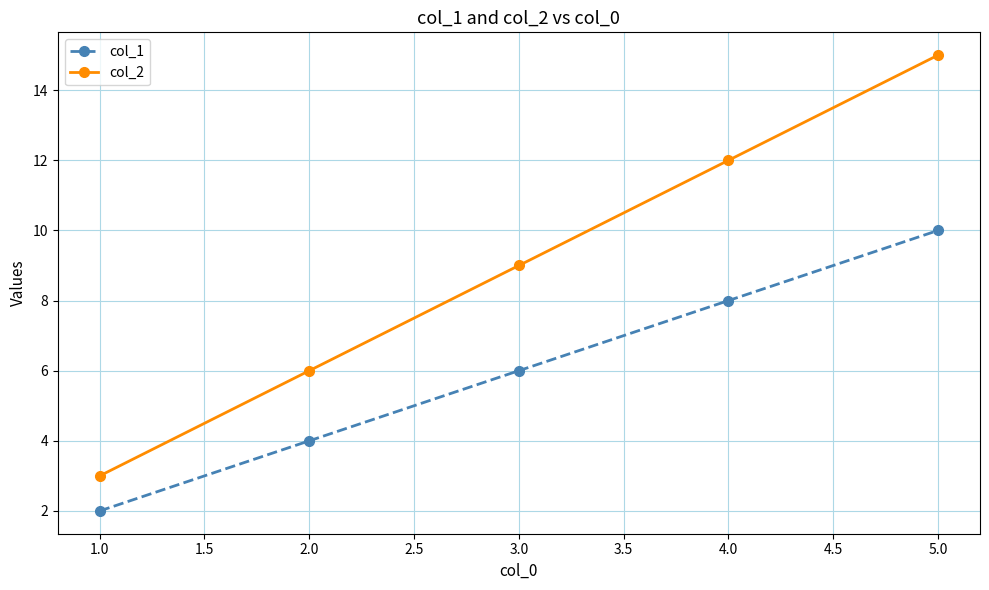

What is the maximum value shown in the chart?

15